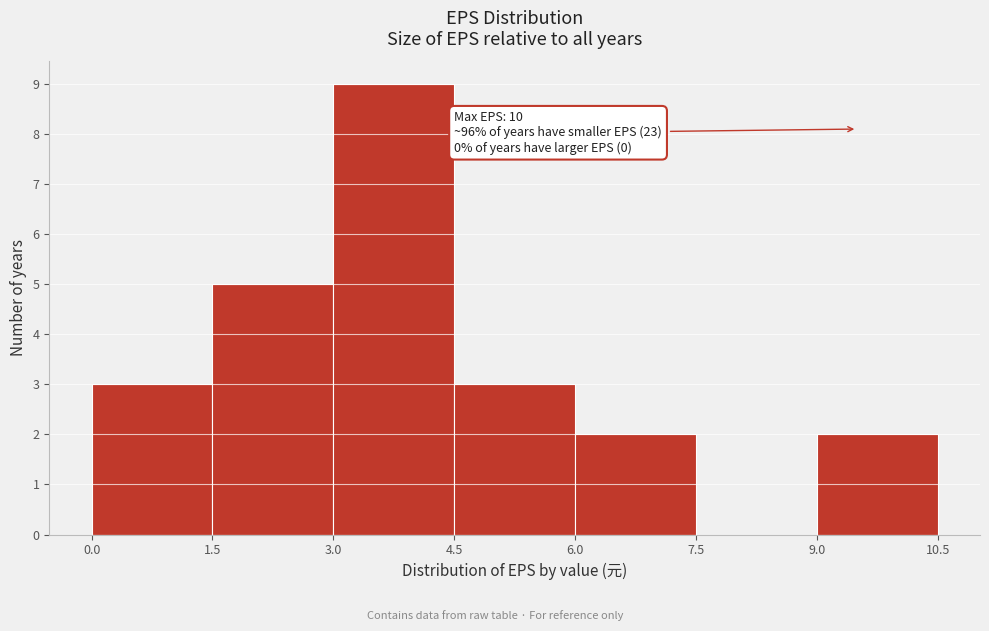

Over which range of the x-axis is the bar tallest?

3.0 to 4.5